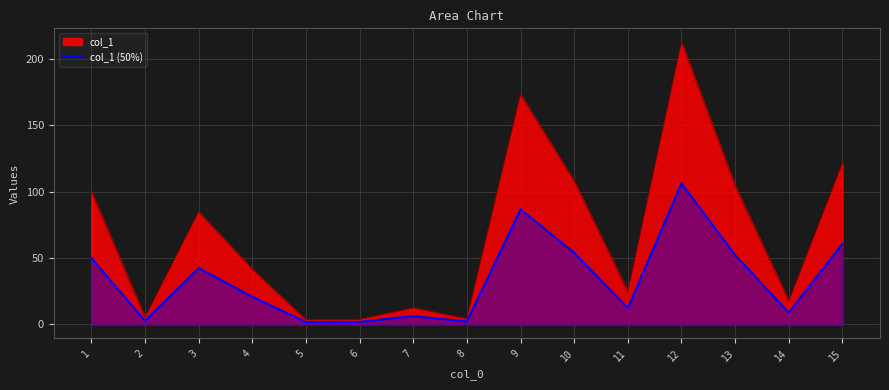

What is the maximum value shown in the chart?

212.4